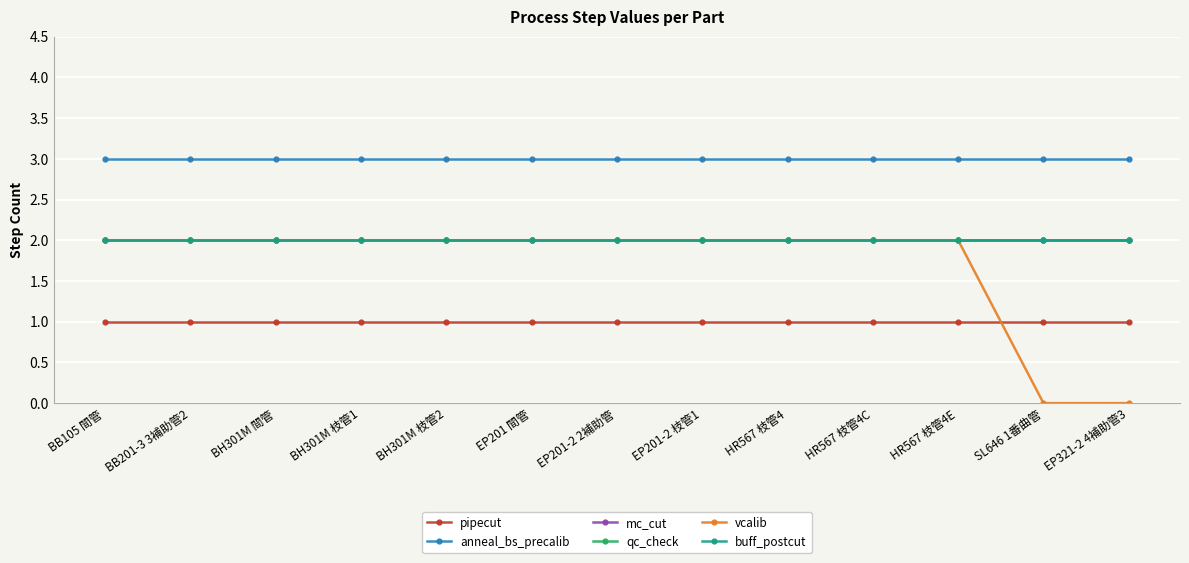

At which category is the sum across all series the highest?

BB105 間管